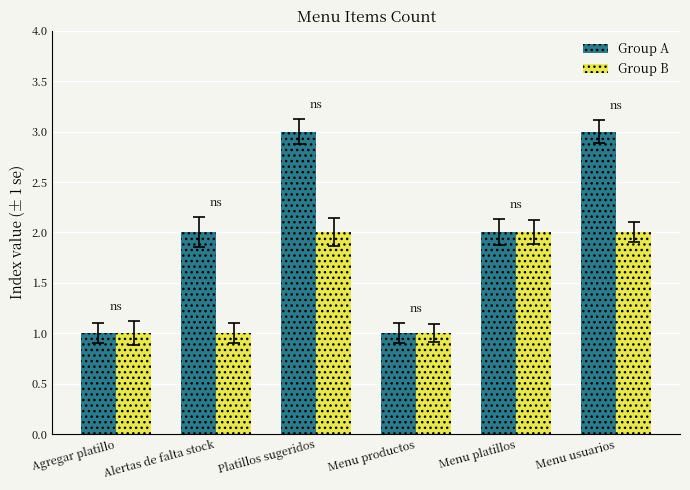

How many categories are shown in the chart?

6